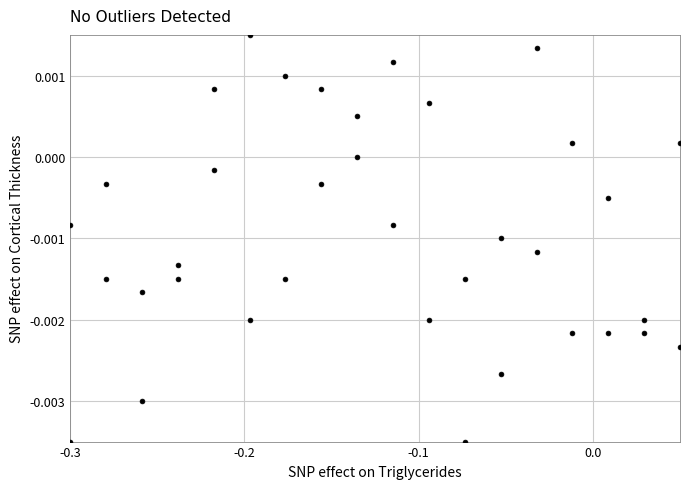

What is the range of X values (max minus min)?

0.3